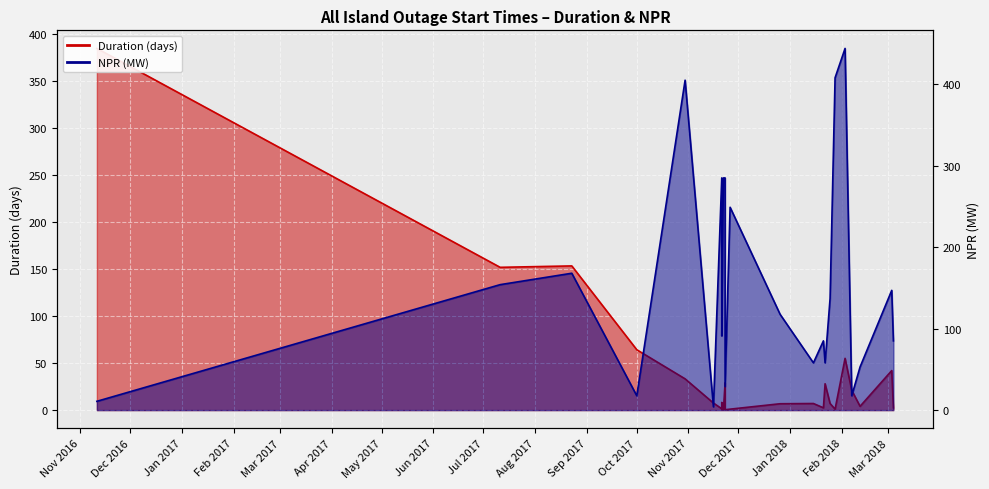

Reading left to right, extract all data points from this chart.

Duration (days): 384.4	151.8	153.2	64.2	33.2	7.5	1.4	1.1	8.2	0.2	29.0	0.4	1.0	6.8	7.0	2.4	28.0	7.0	1.0	55.0	21.0	4.0	42.0	2.4
NPR (MW): 10.8	154.0	168.0	17.6	405.0	4.0	285.0	285.0	91.0	285.0	285.0	29.0	249.0	117.6	58.0	85.0	58.0	137.0	408.0	444.0	17.6	53.0	147.0	85.0